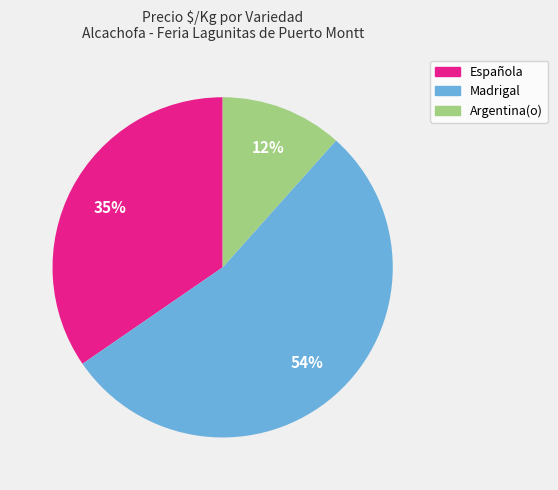

Is the sum of Madrigal and Española greater than half?

Yes